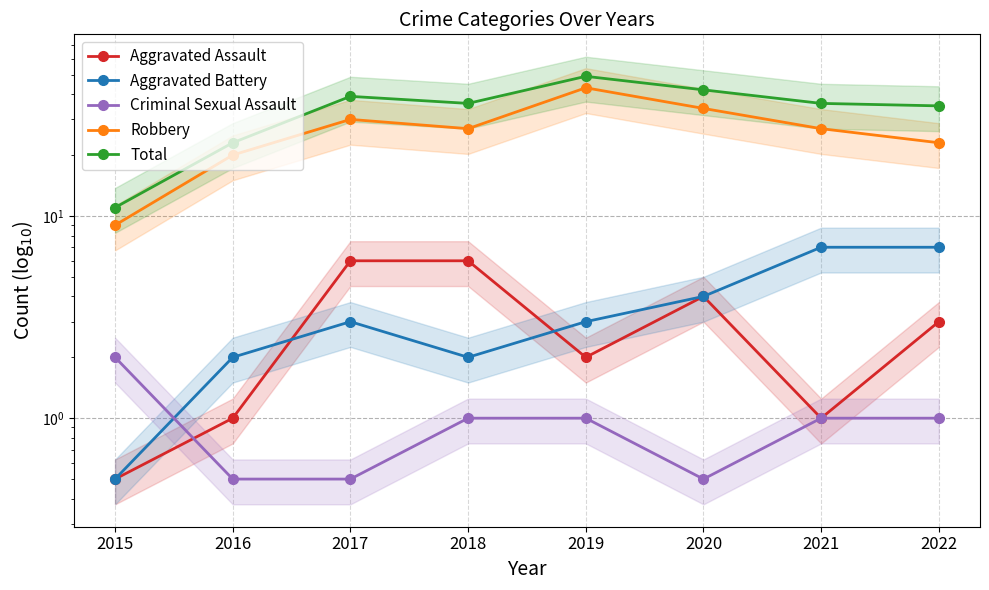

Does the chart have visible grid lines?

Yes